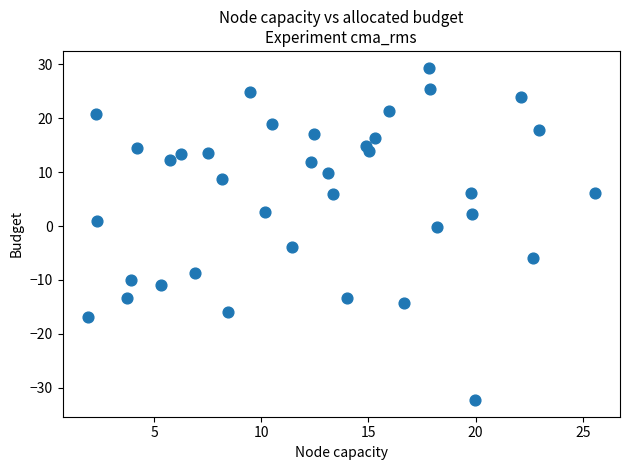

What is the range of X values (max minus min)?

23.6